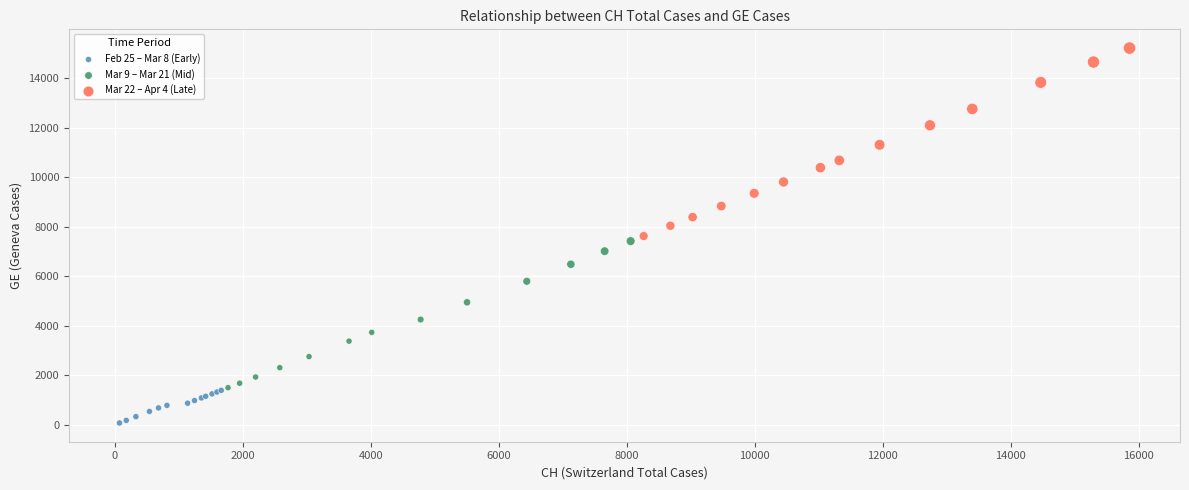

Which series contains the lowest Y value?

Feb 25 – Mar 8 (Early)